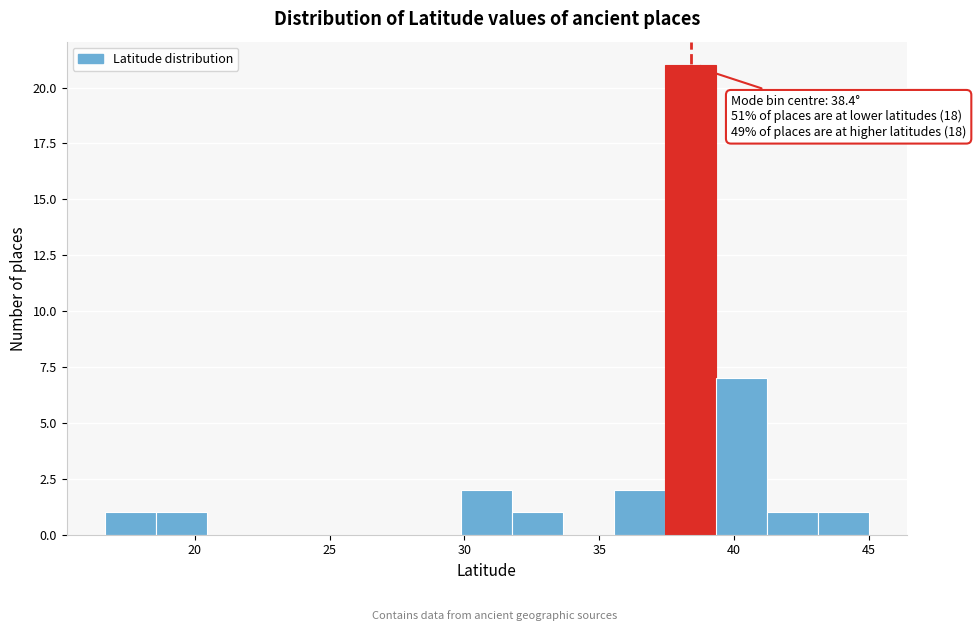

Around what value on the x-axis is the tallest bar? Give the approximate position of its centre, as read against the axis.

38.5